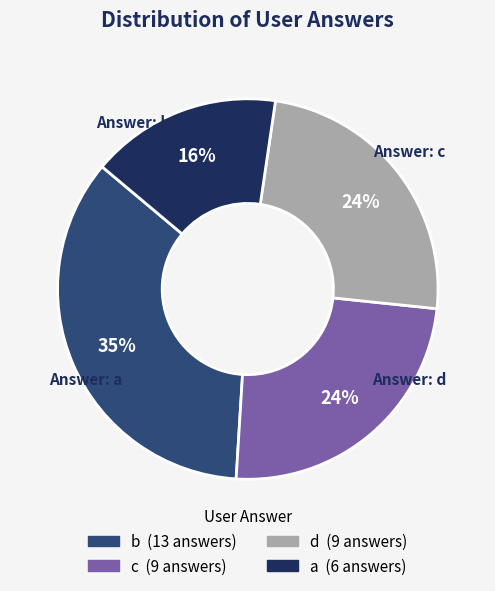

To the nearest percent, what is the average slice percentage?

25%